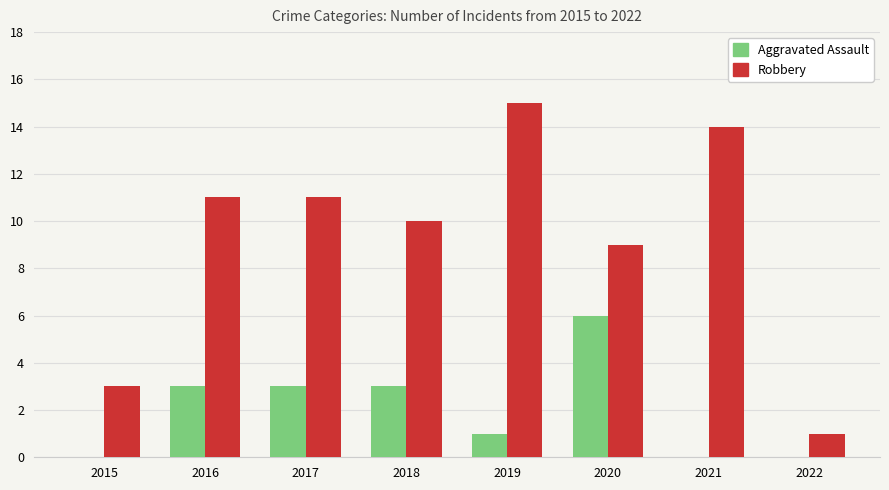

Which series has the largest total across all categories?

Robbery